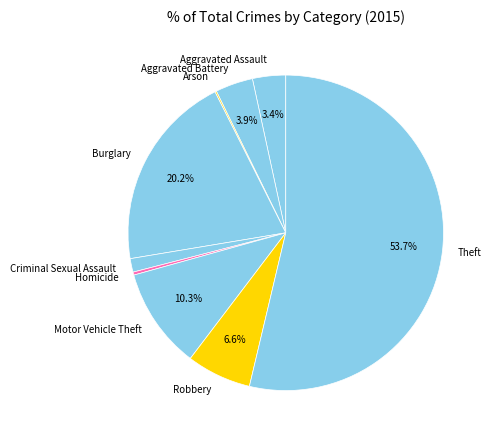

Is there any slice that represents more than half of the pie?

Yes